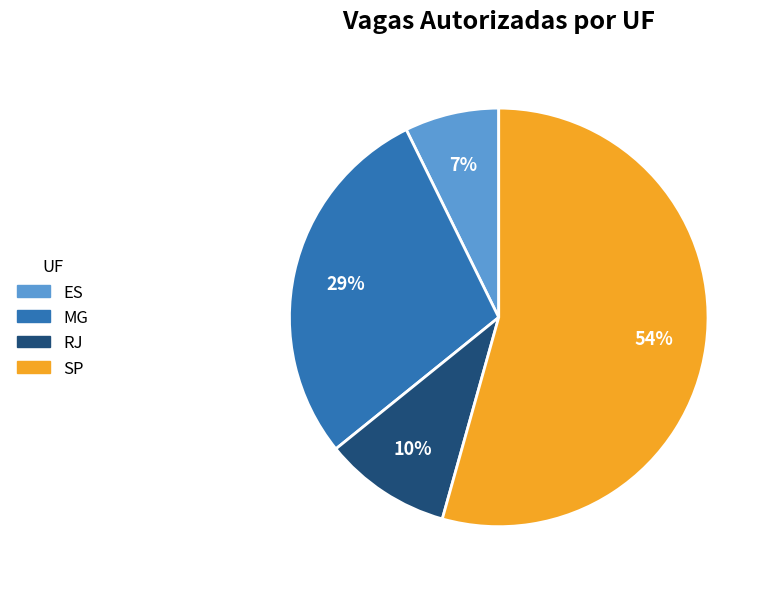

Between RJ and MG, which is larger?

MG